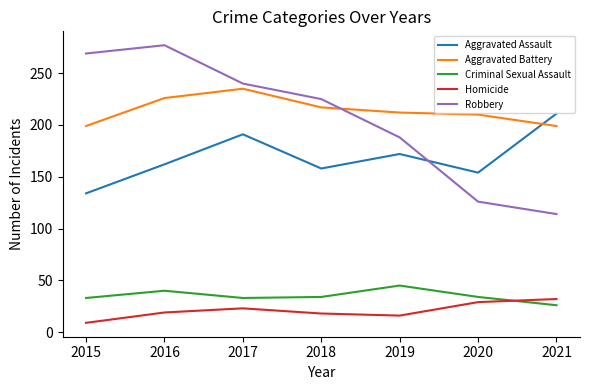

Between 2016 and 2021, which series saw the biggest shift?

Robbery